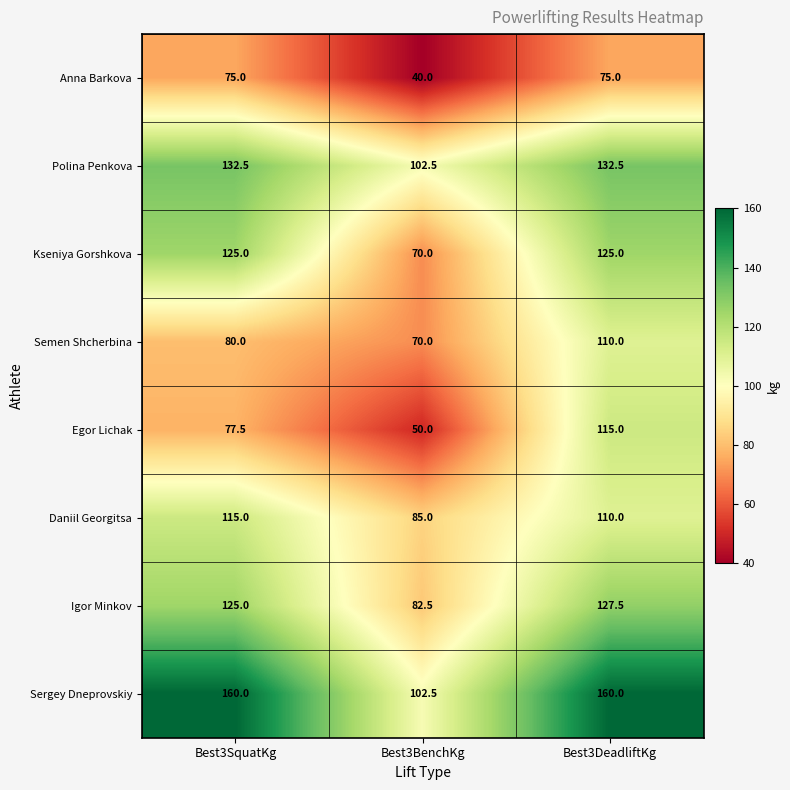

At which label is Semen Shcherbina closest to 90?

Best3SquatKg